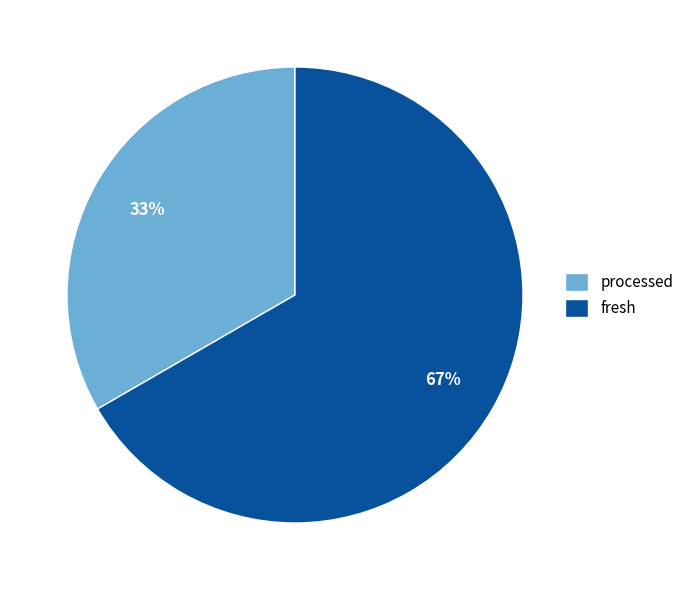

Is there a majority slice in this chart?

Yes